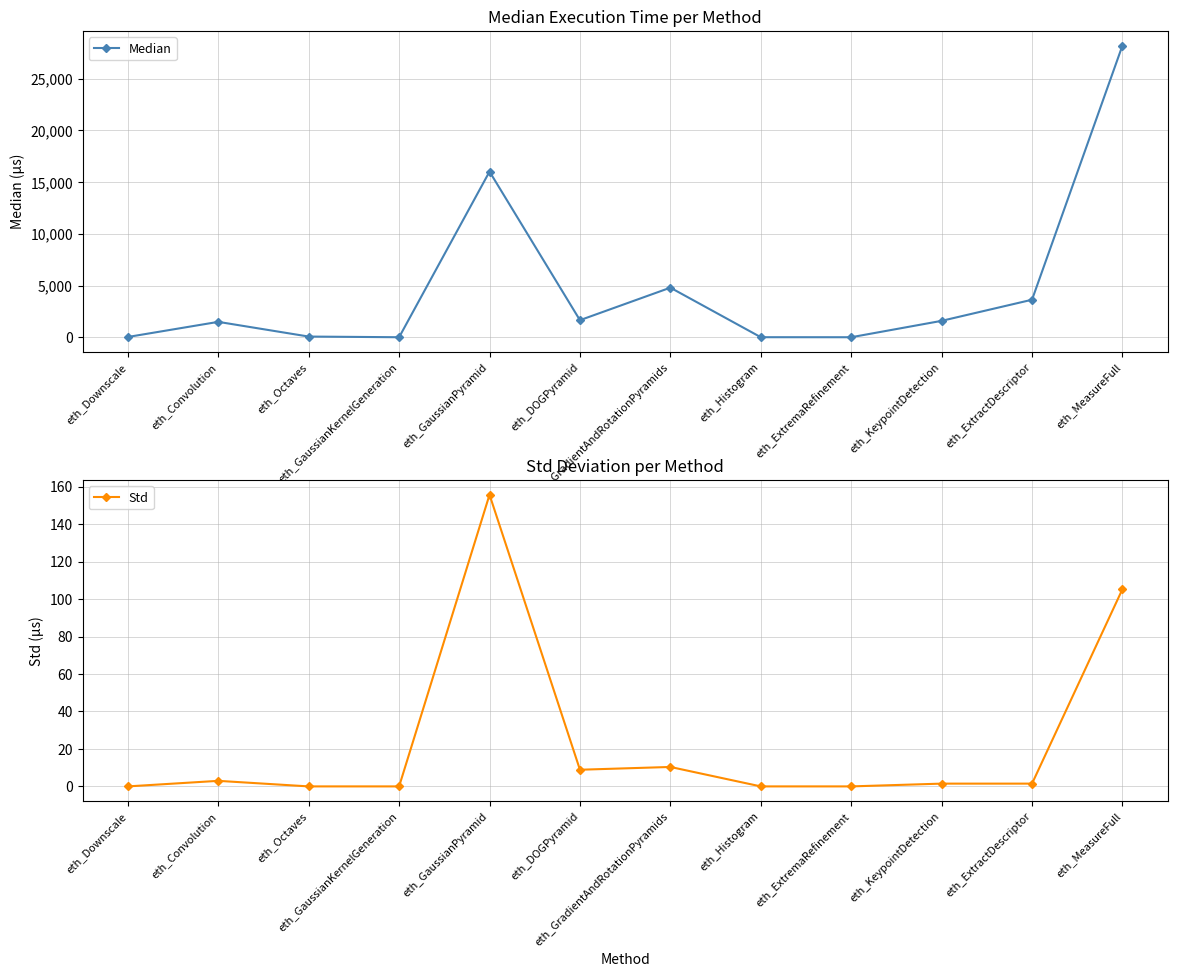

What is the maximum value shown in the chart?

28212.0